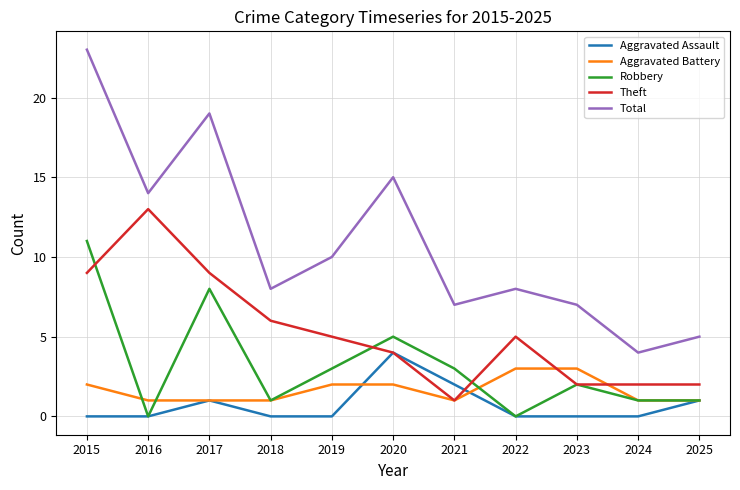

At which label does Robbery first exceed 2?

2015